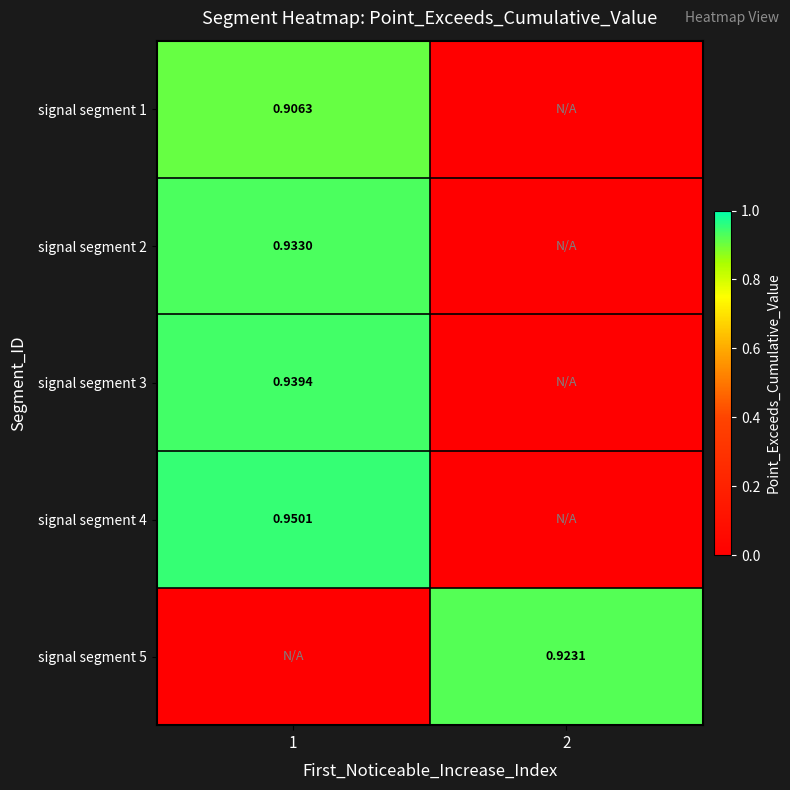

What is the sum of all signal segment 3 values?

0.9